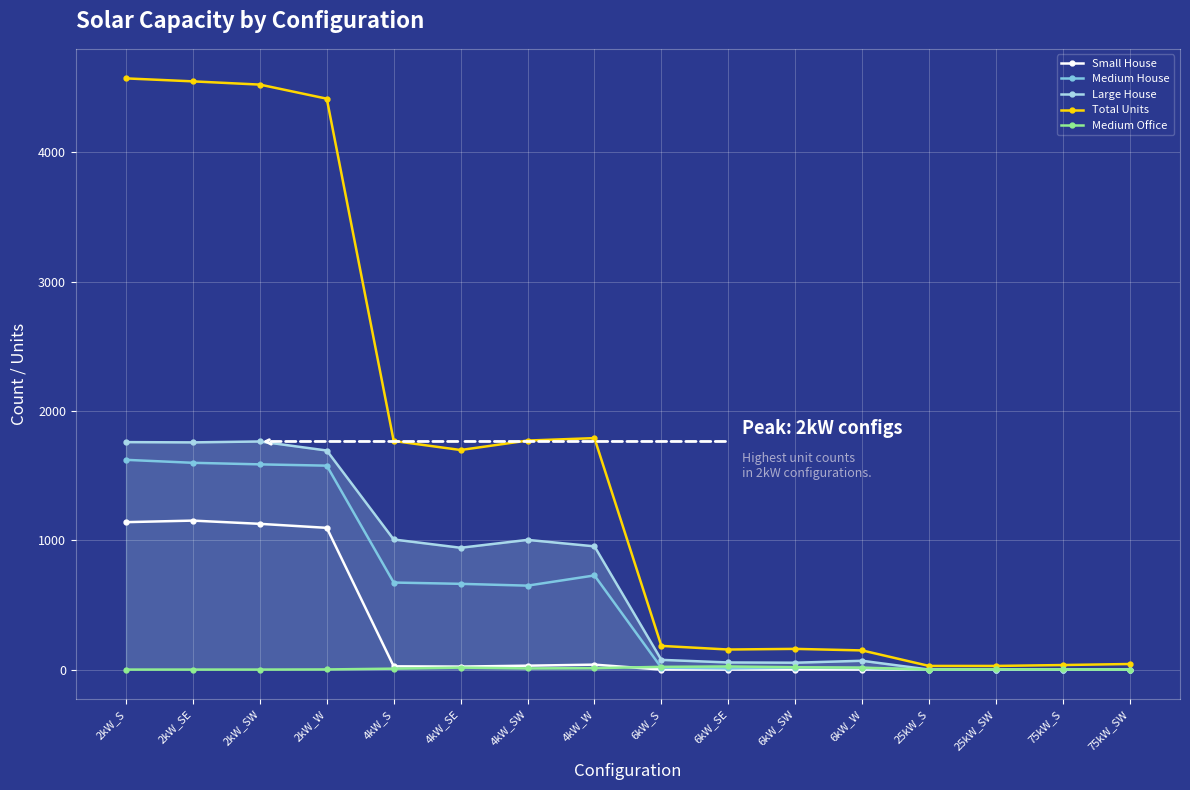

How many data points in Small House are less than 23?

8